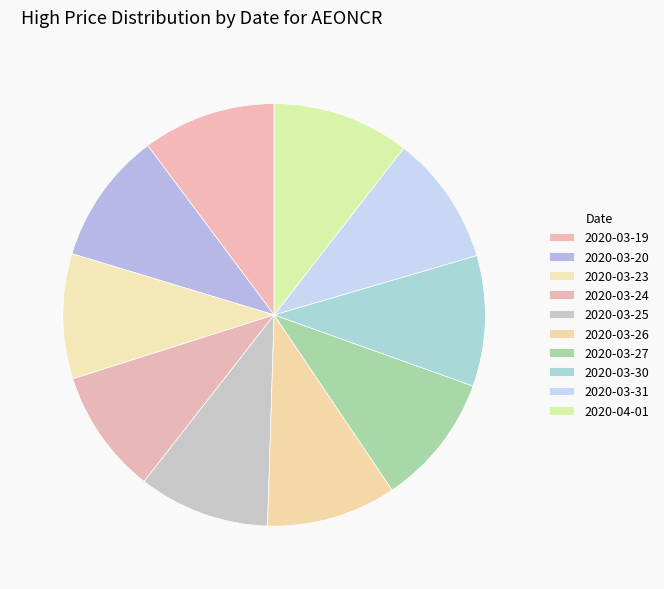

Does 2020-03-20 represent more than half of the total?

No